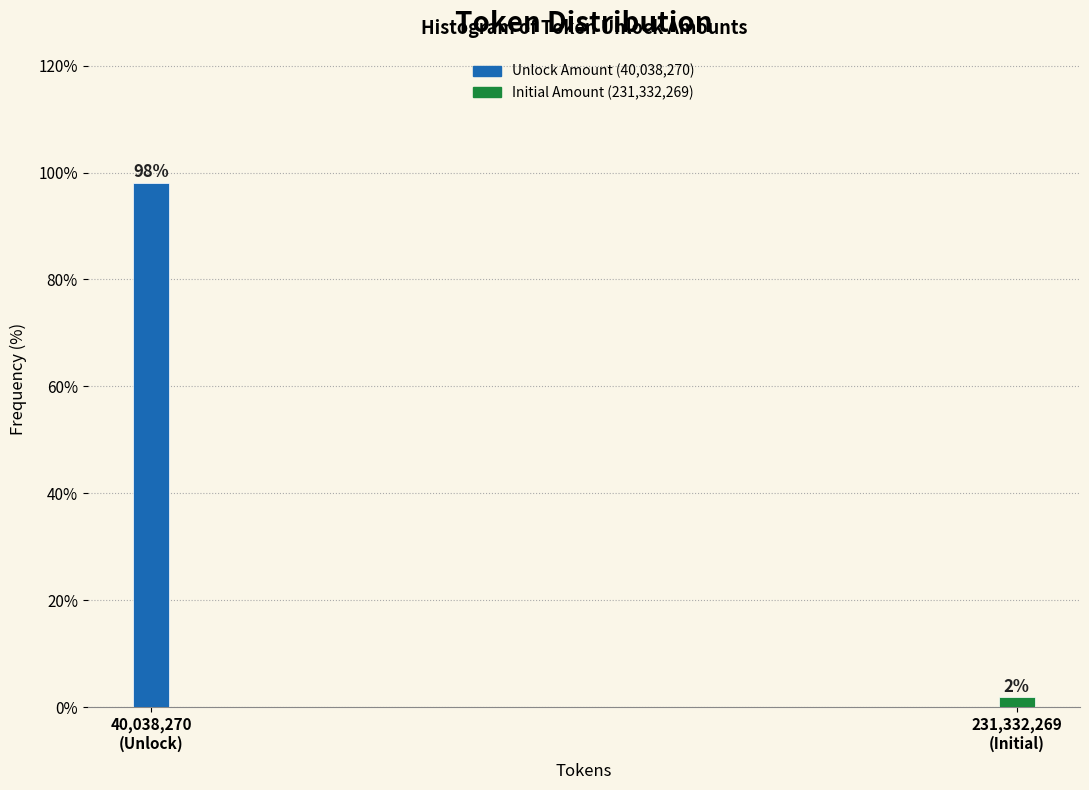

What is the maximum value shown in the chart?

98.1